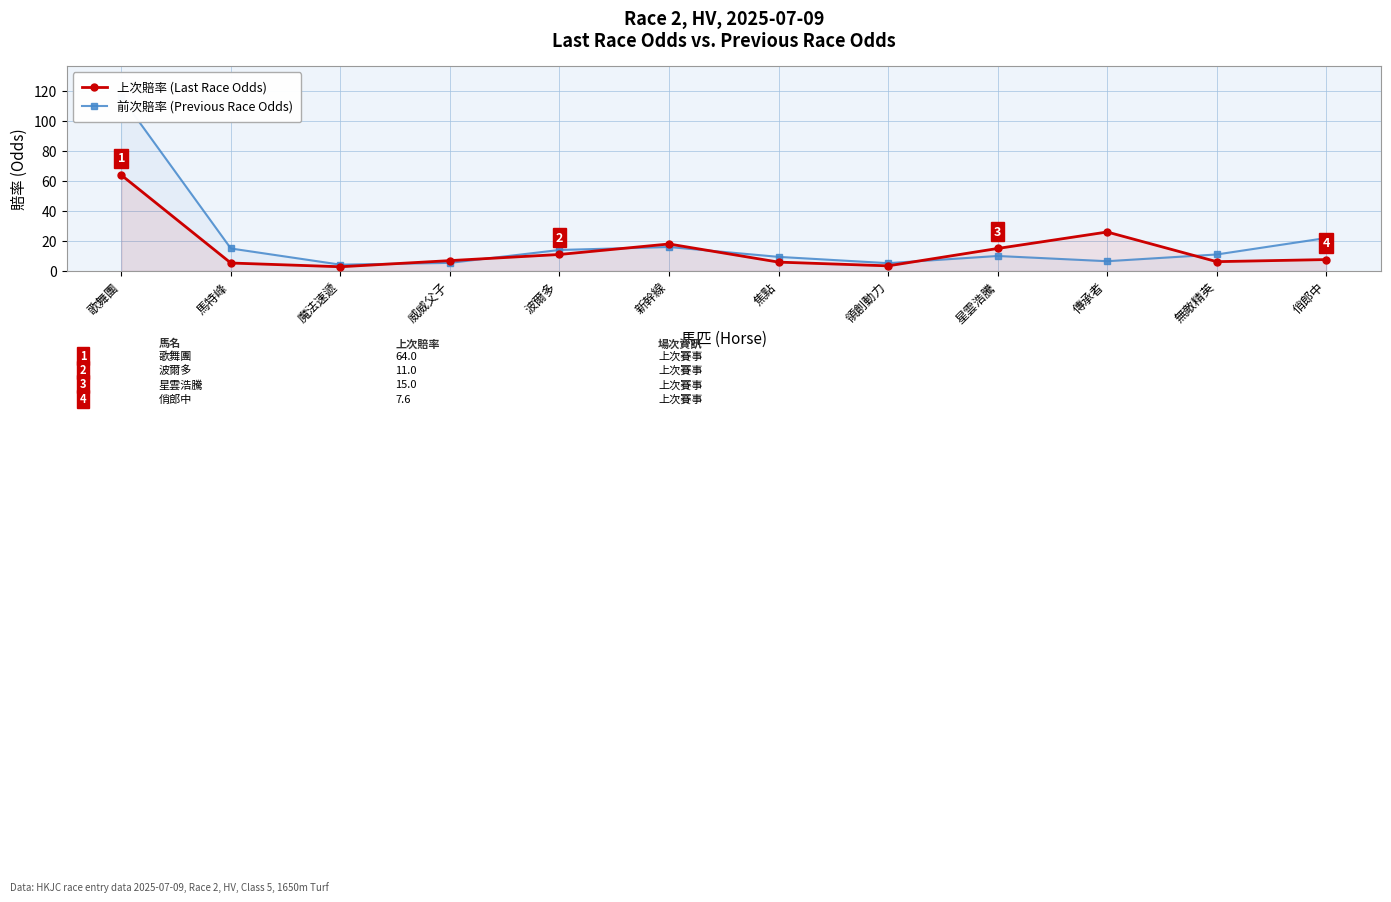

What is the total value across all series at 星雲浩騰?

25.0